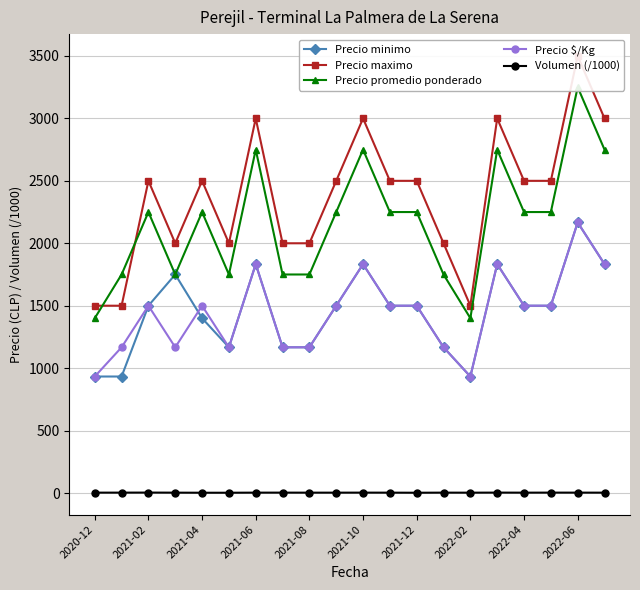

At which category does Precio $/Kg reach its first local peak?

2021-02